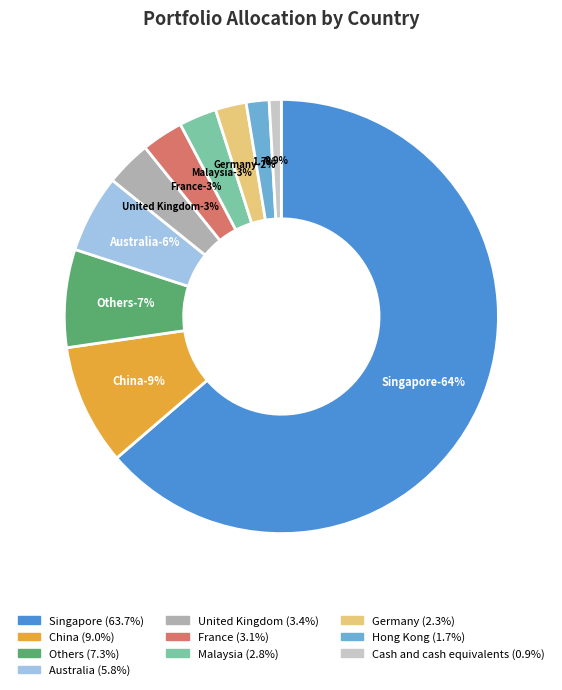

To the nearest percent, what is the combined percentage of Malaysia and Germany?

5%